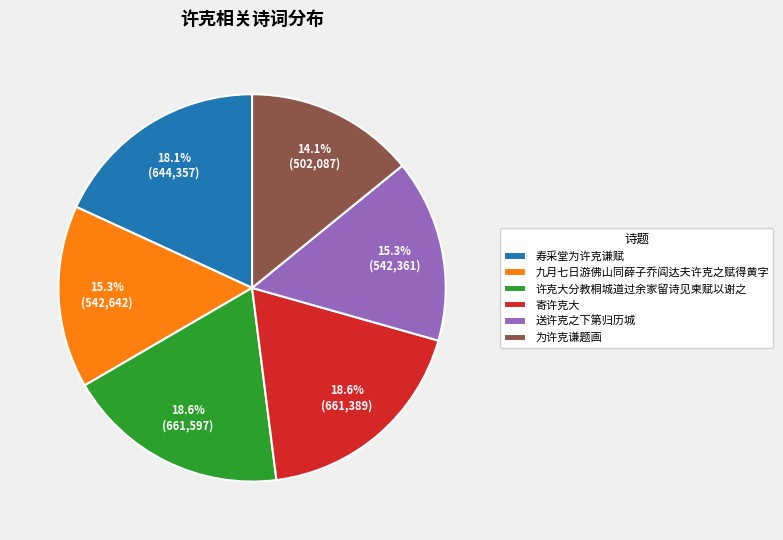

How many segments does this pie chart have?

6